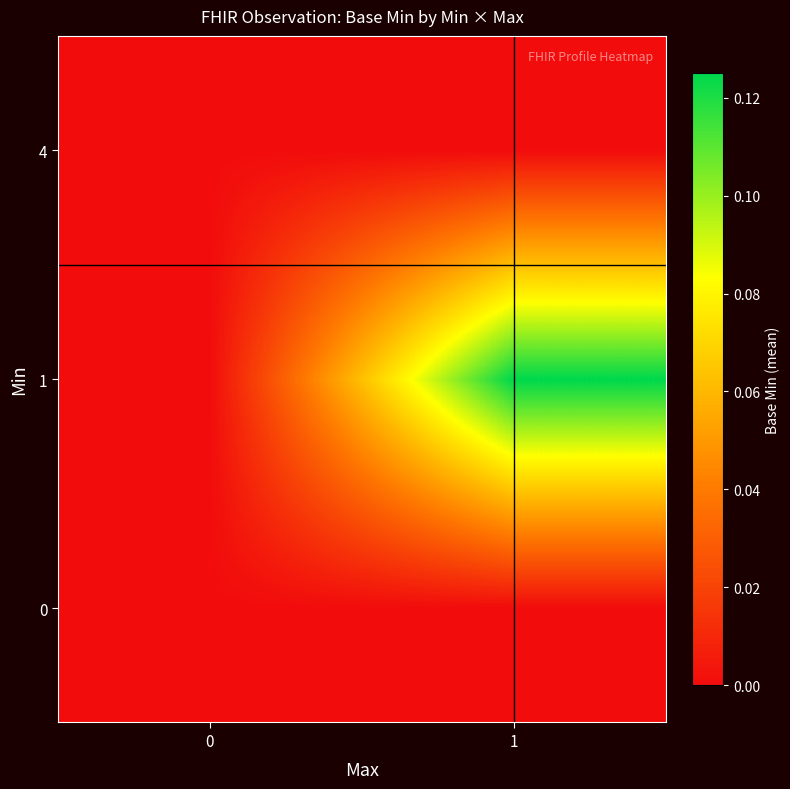

Reading left to right, list all the values displayed in this chart.

row_0: 0.0	0.0
row_1: 0.0	0.1
row_2: 0.0	0.0